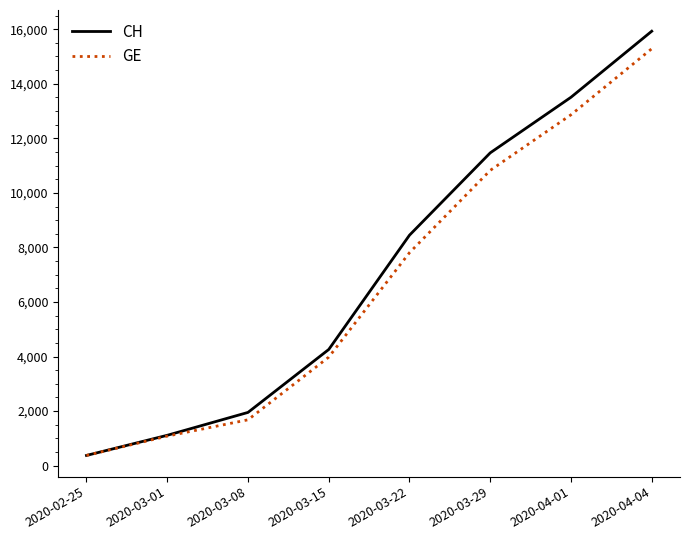

Does the chart have visible grid lines?

No